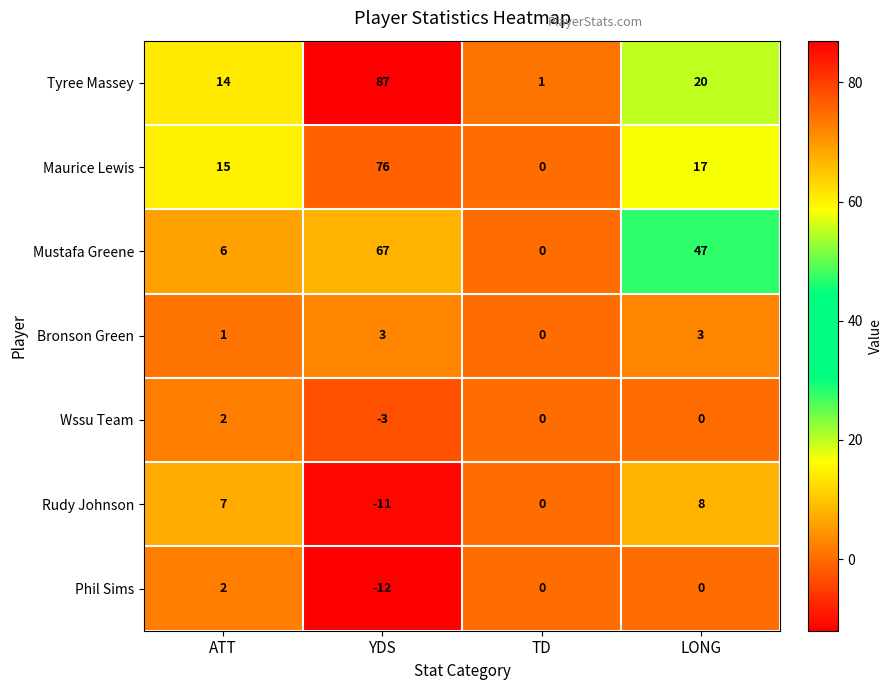

Between YDS and LONG, which series saw the biggest shift?

Tyree Massey